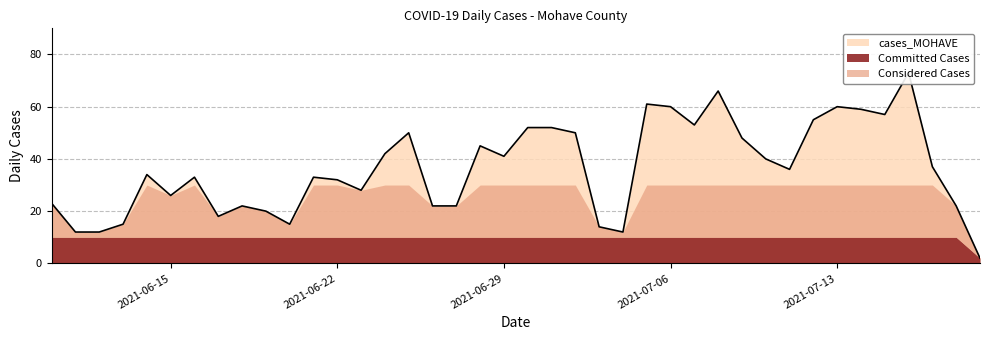

How many points are lower than both their immediate neighbors (excluding endpoints)?

9